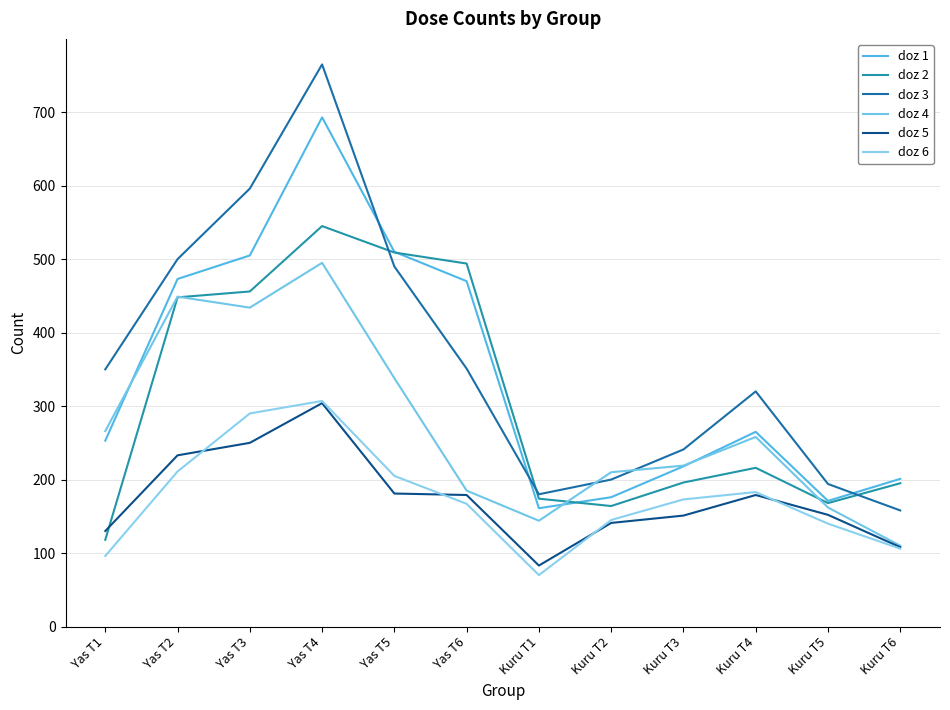

At which category is the sum across all series the highest?

Yas T4